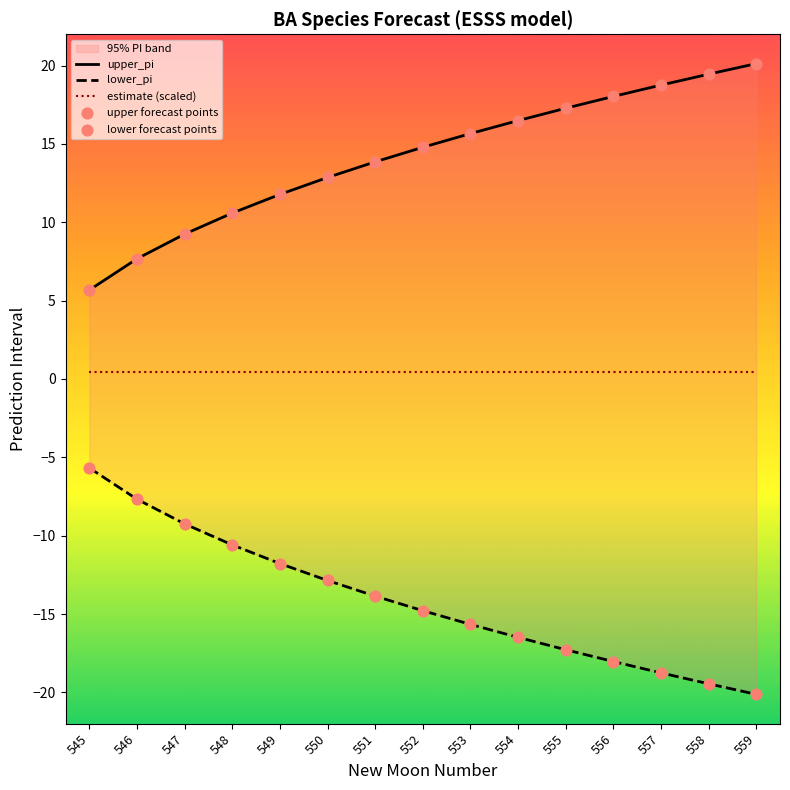

Which series has the largest total across all categories?

upper_pi